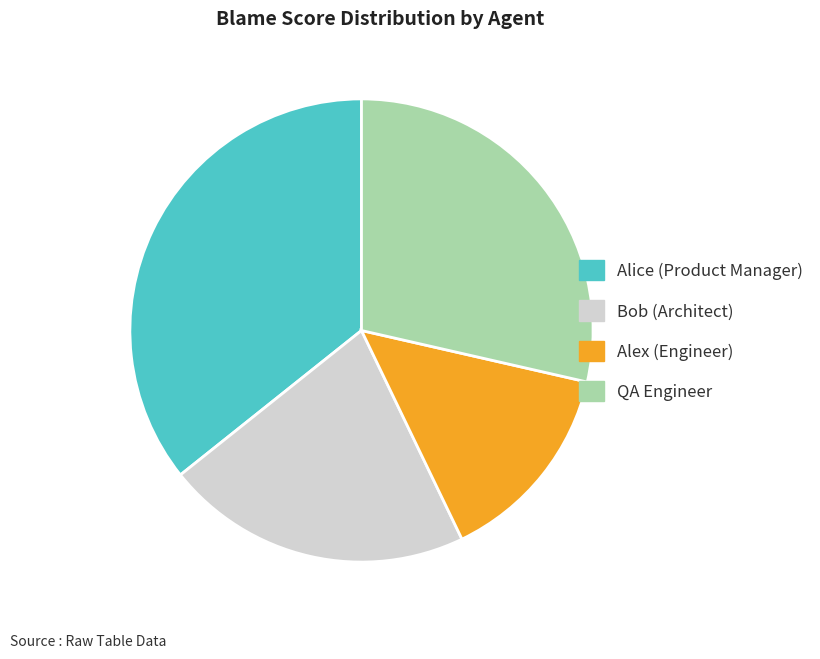

Do Bob (Architect) and Alice (Product Manager) together represent more than half of the pie?

Yes